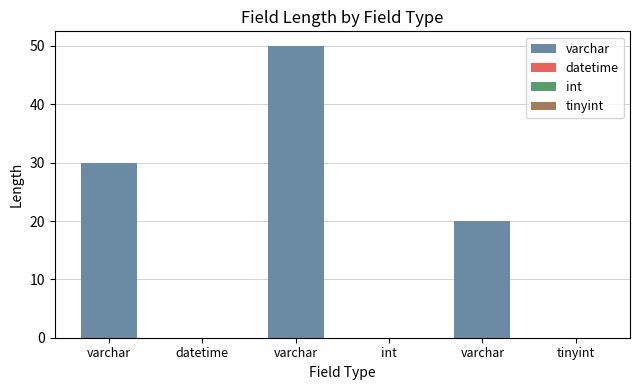

True or false: the data shows 20 at name (varchar).

True